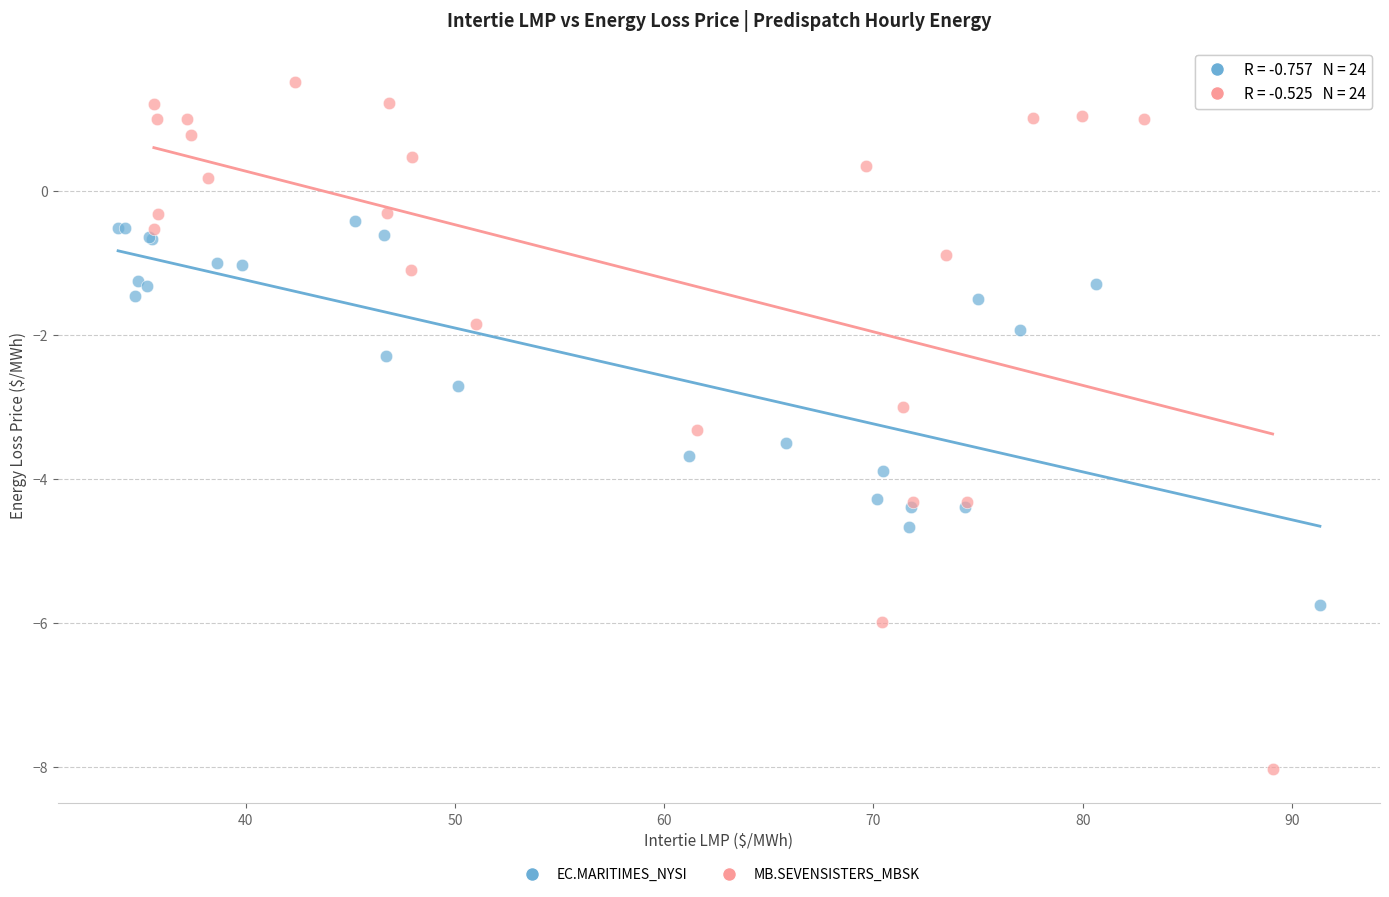

What are all the series names shown in the legend?

EC.MARITIMES_NYSI, MB.SEVENSISTERS_MBSK